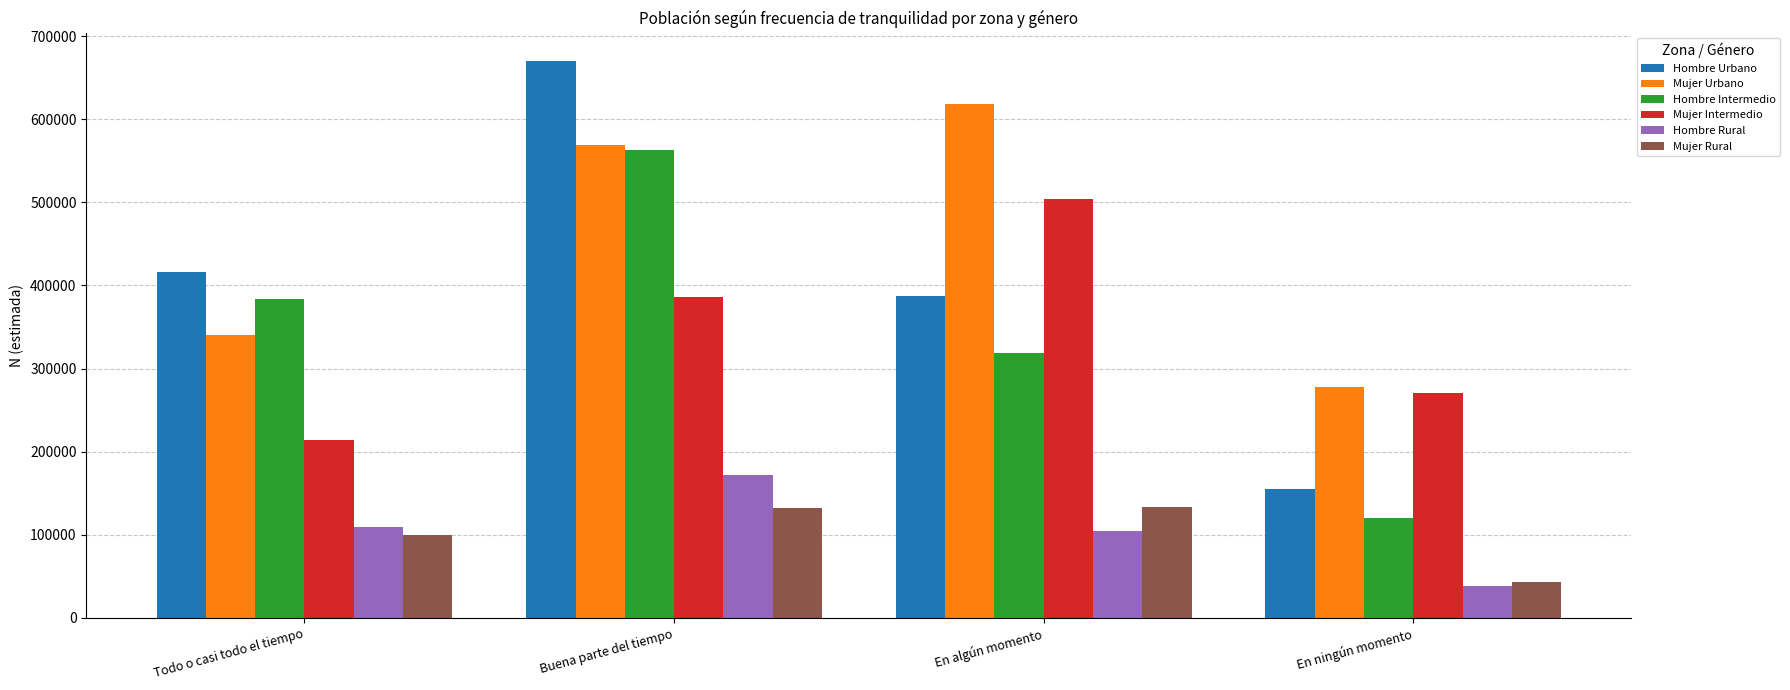

How many distinct data groups are displayed?

6